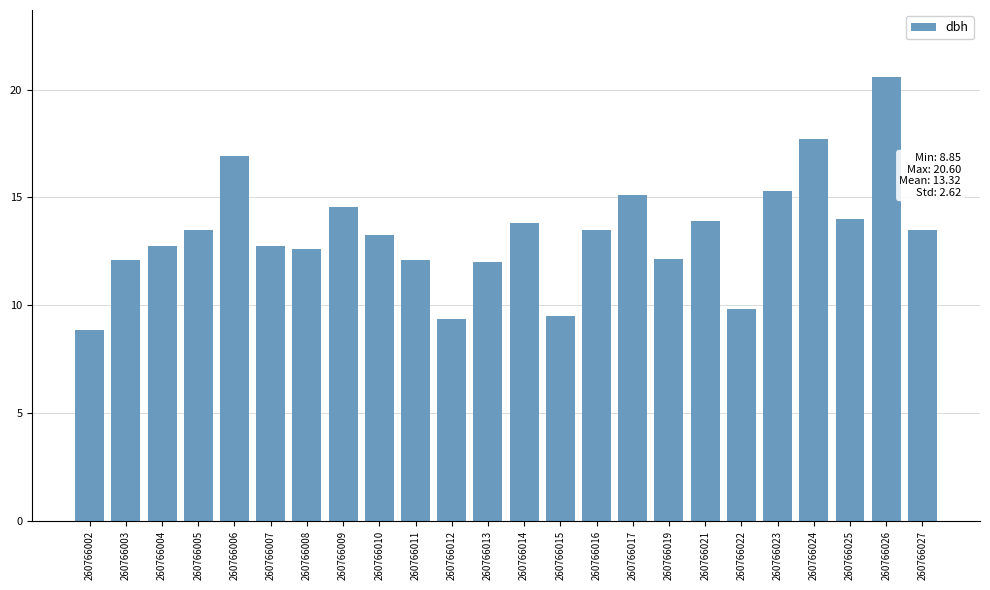

Approximately how many times larger is the value at 260766023 compared to 260766017?

1.0